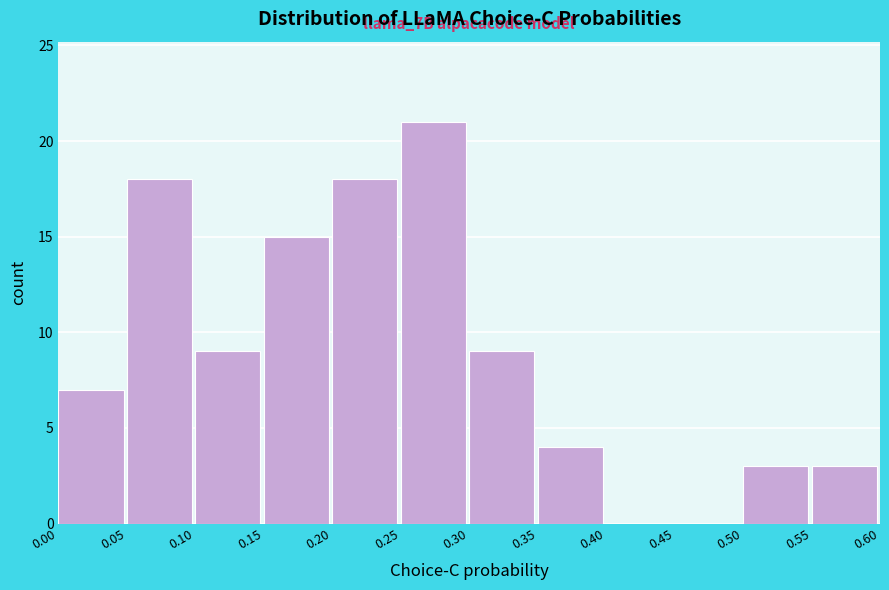

Which range on the x-axis has the tallest bar?

0.25 to 0.30